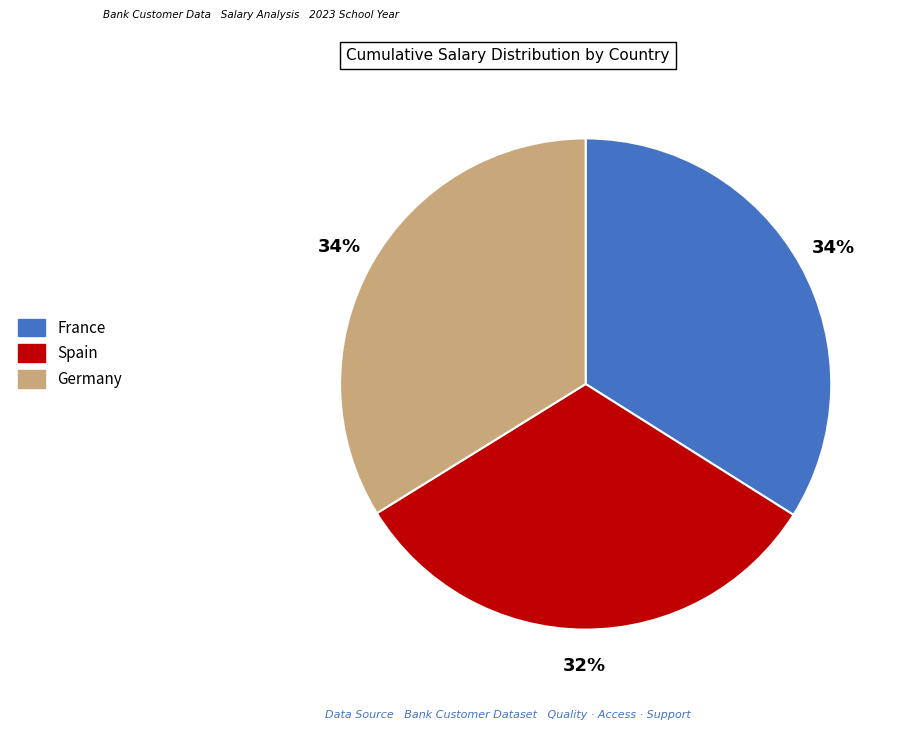

Count the number of slices in the pie.

3